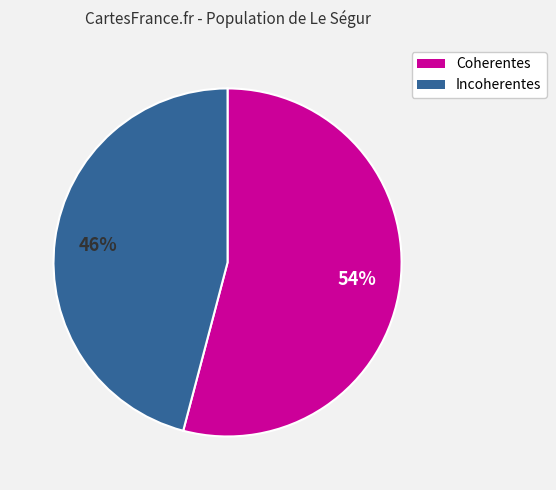

Which has a higher value, Coherentes or Incoherentes?

Coherentes